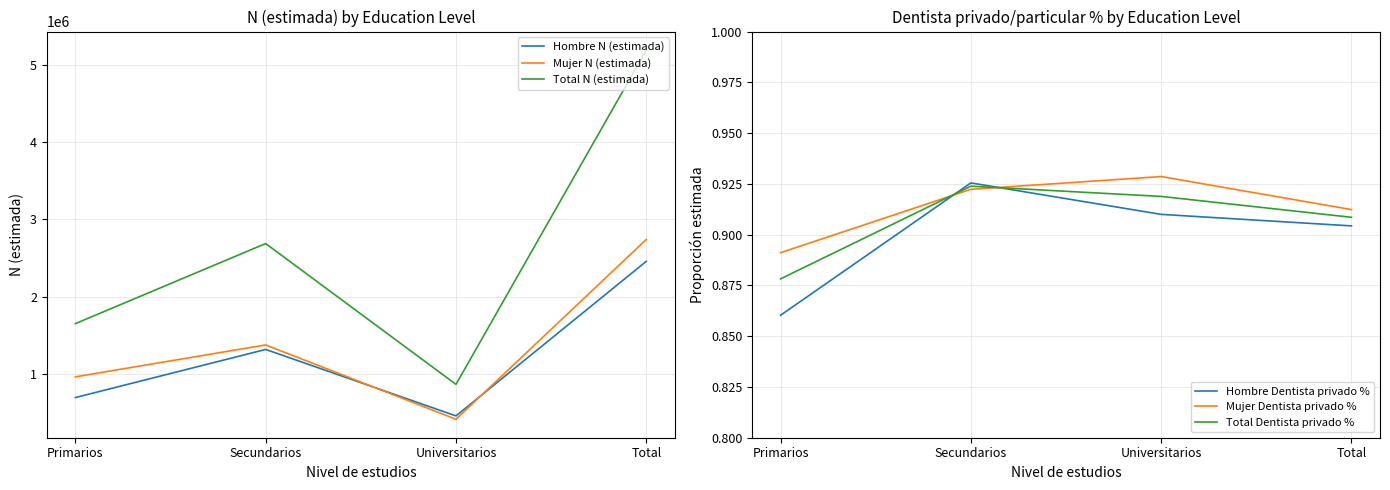

Where is the first local maximum for Hombre Dentista privado %?

Secundarios